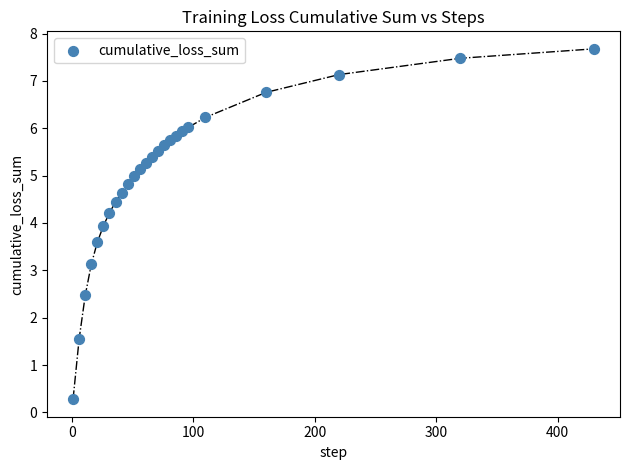

What Y value in the scatter plot is closest to 3?

3.1